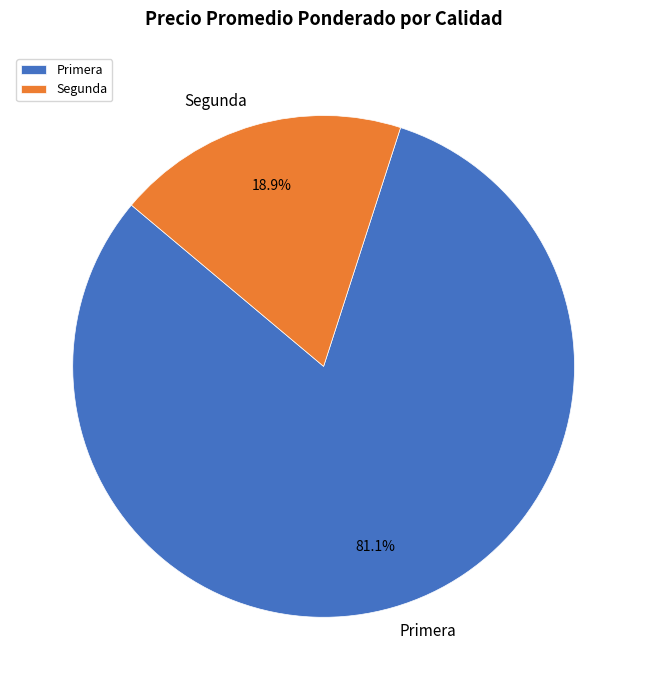

Which has a higher value, Segunda or Primera?

Primera